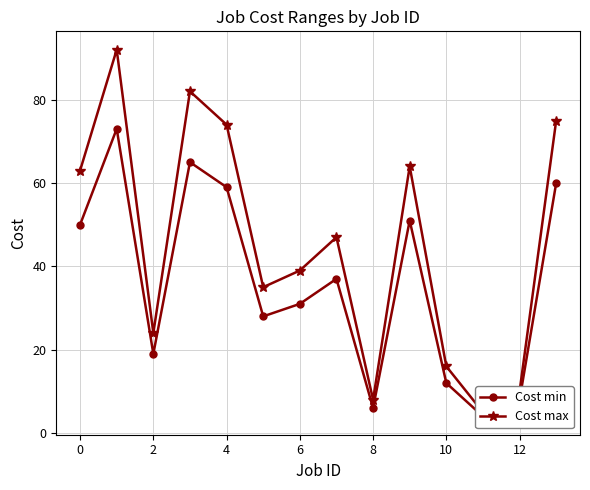

Is the value of Cost min at 4 greater than the value of Cost max at 2?

Yes